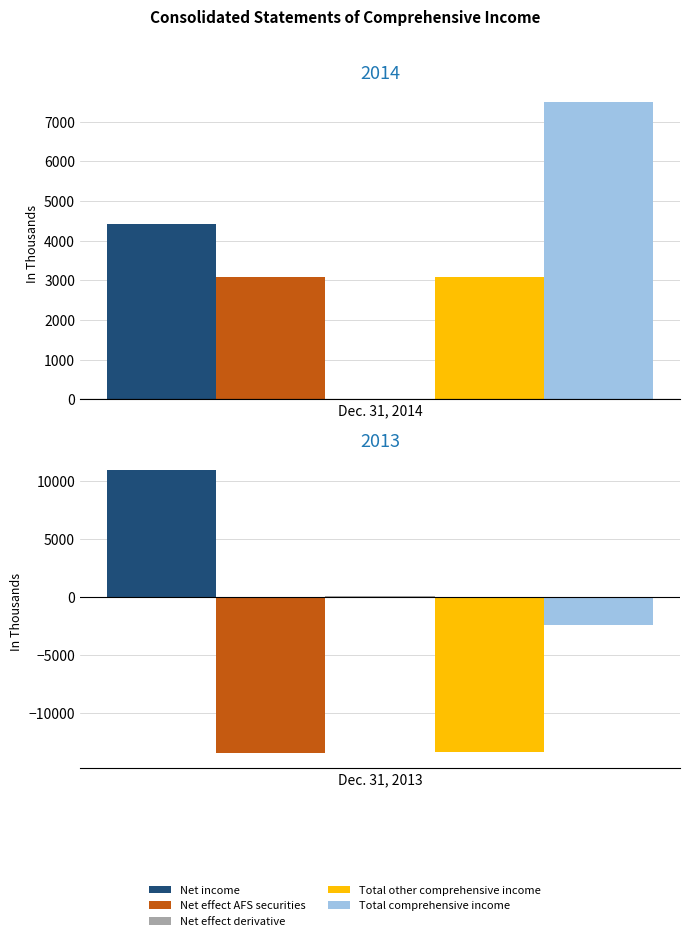

Count the number of categories in the chart.

2